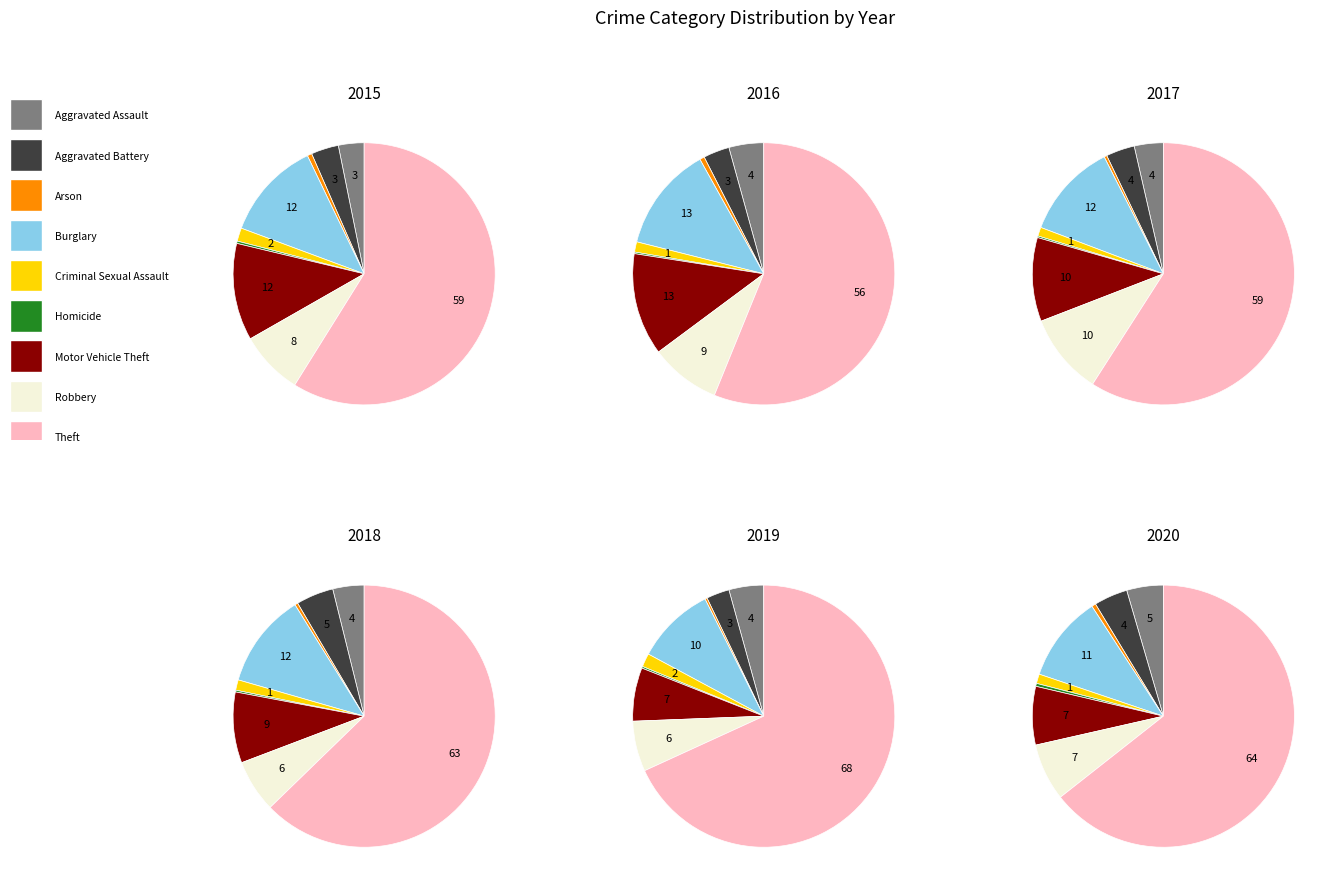

Do Robbery and Theft together represent more than half of the pie?

Yes